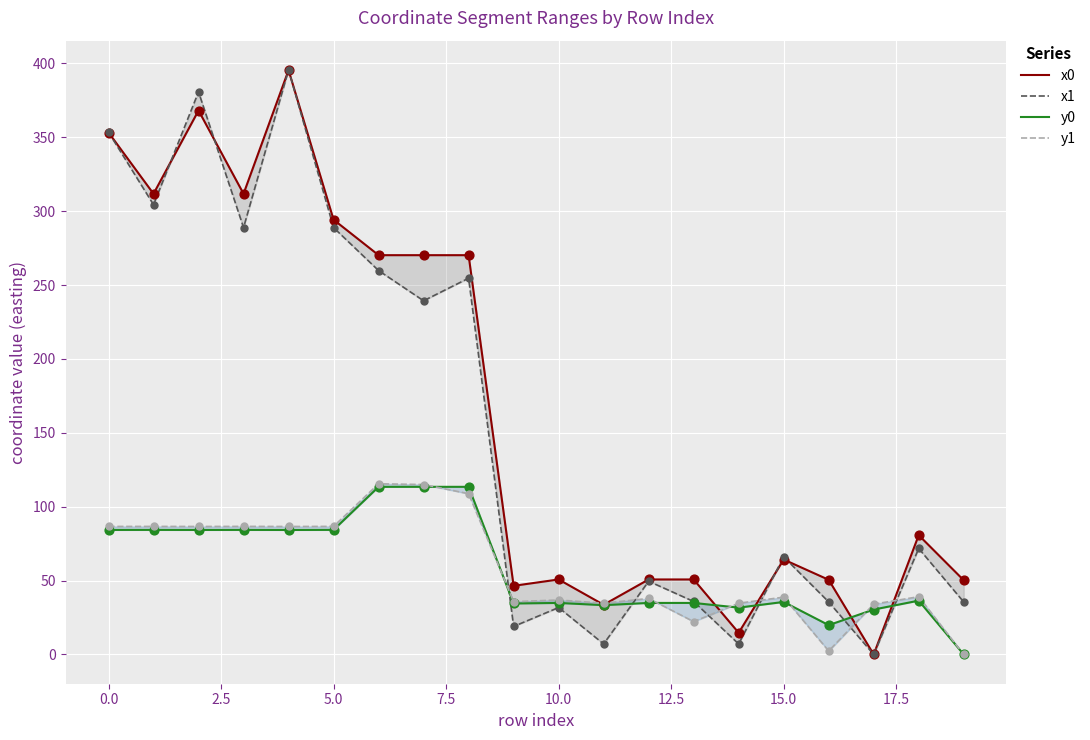

Which series reaches the minimum Y coordinate?

x0